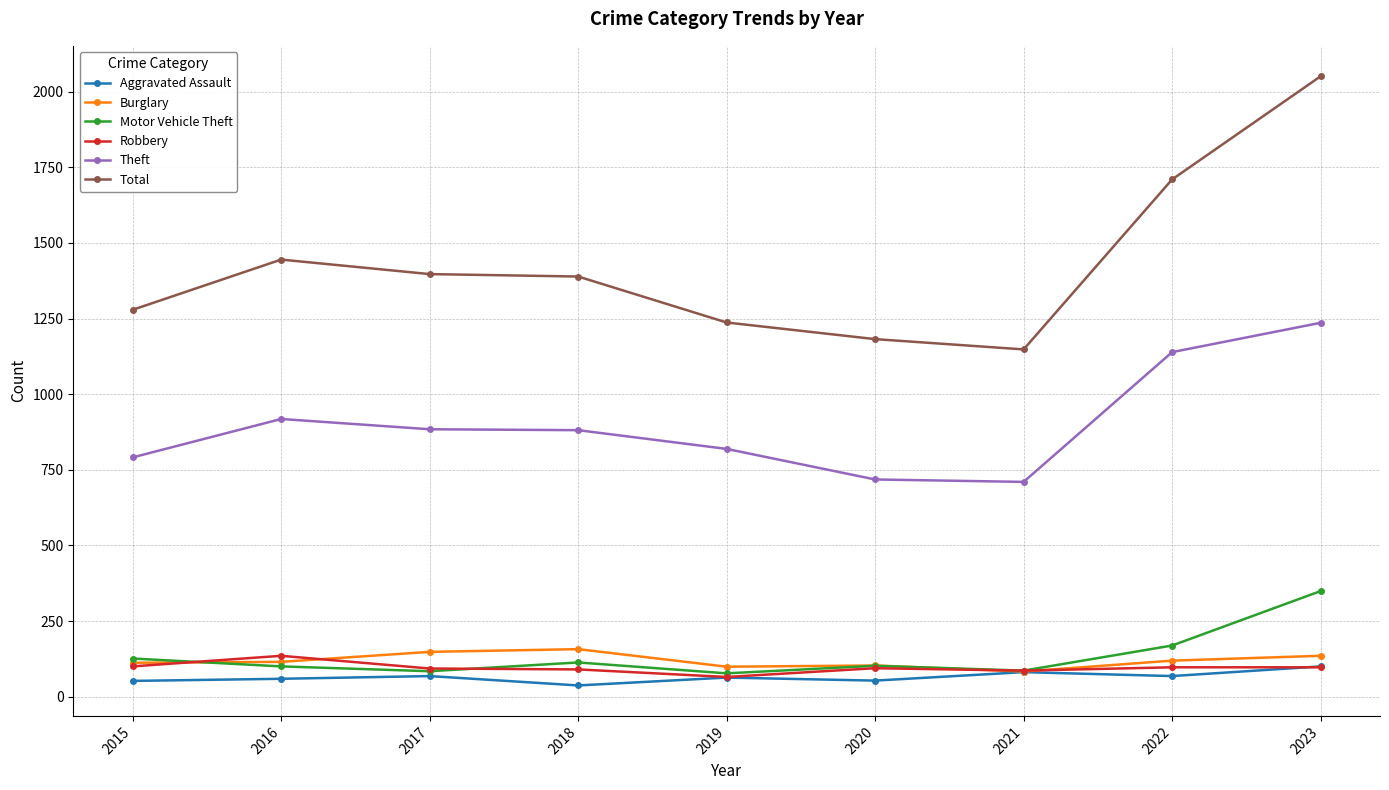

Which category has the highest value in the Aggravated Assault series?

2023